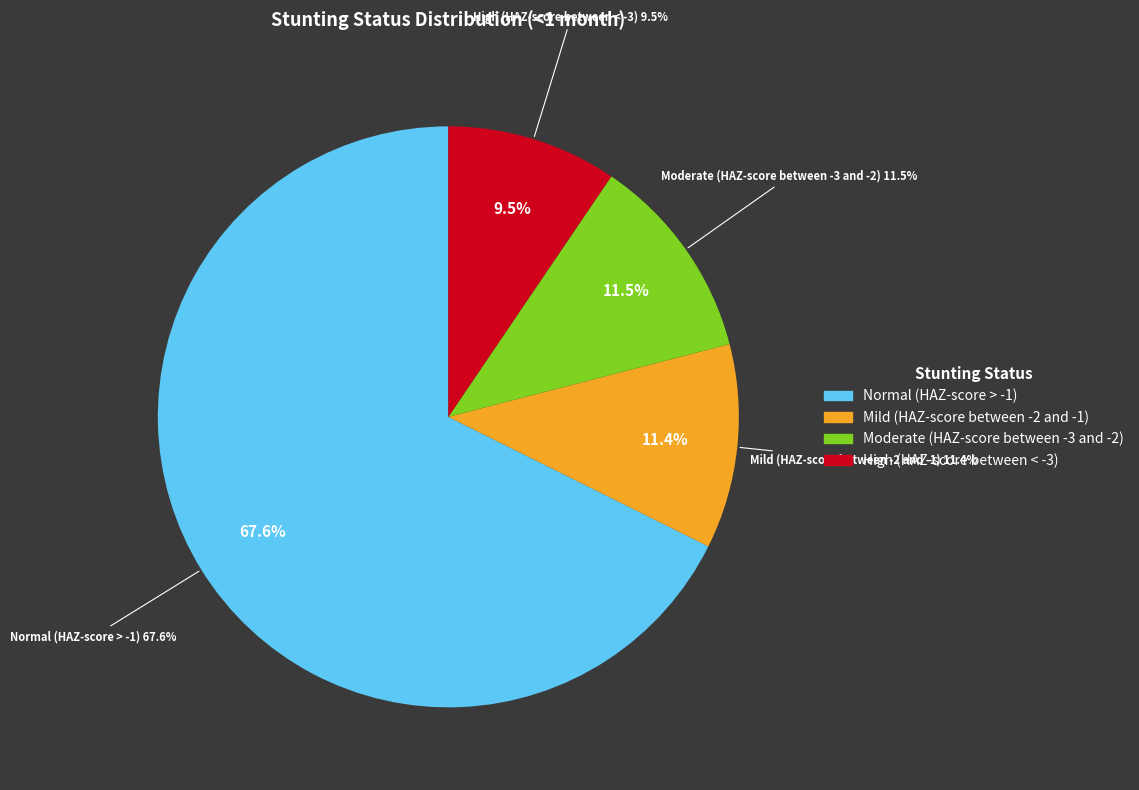

Do Normal (HAZ-score > -1) and Moderate (HAZ-score between -3 and -2) together represent more than half of the pie?

Yes